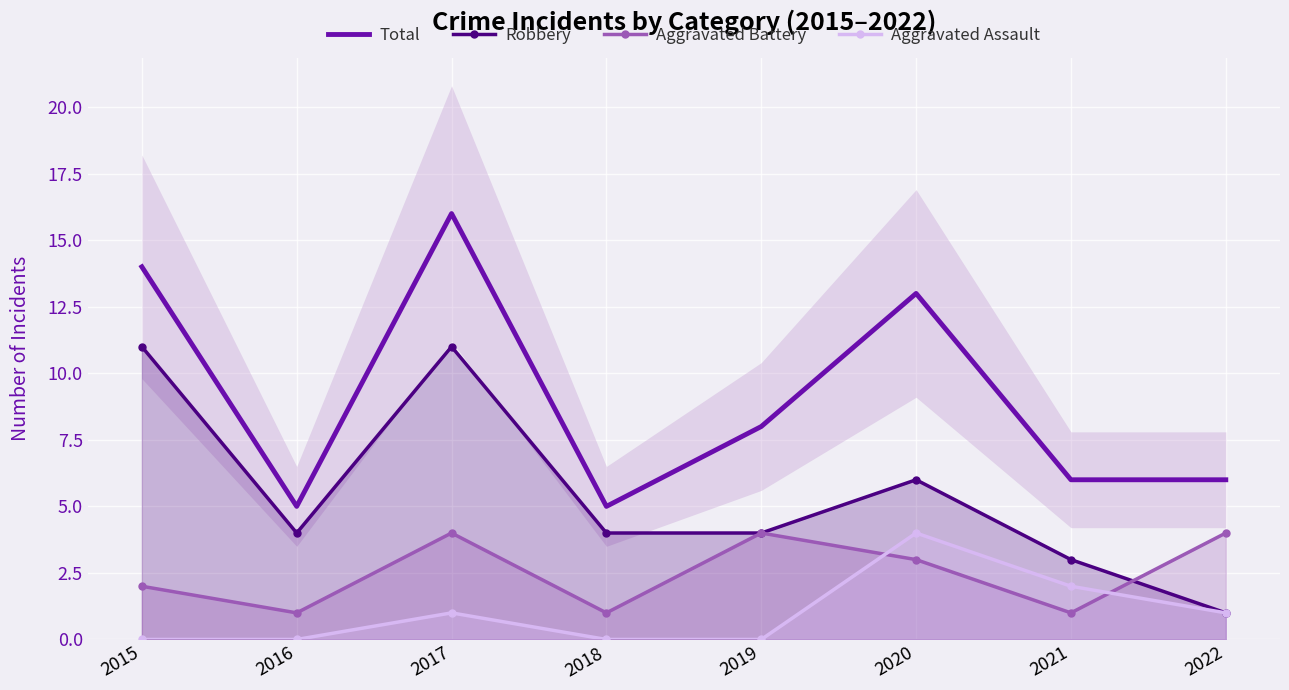

Where is Robbery nearest to the value 6?

2020